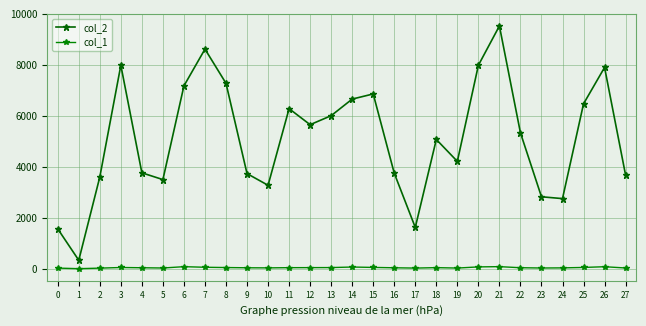

Read the col_2 value at 17.

1624